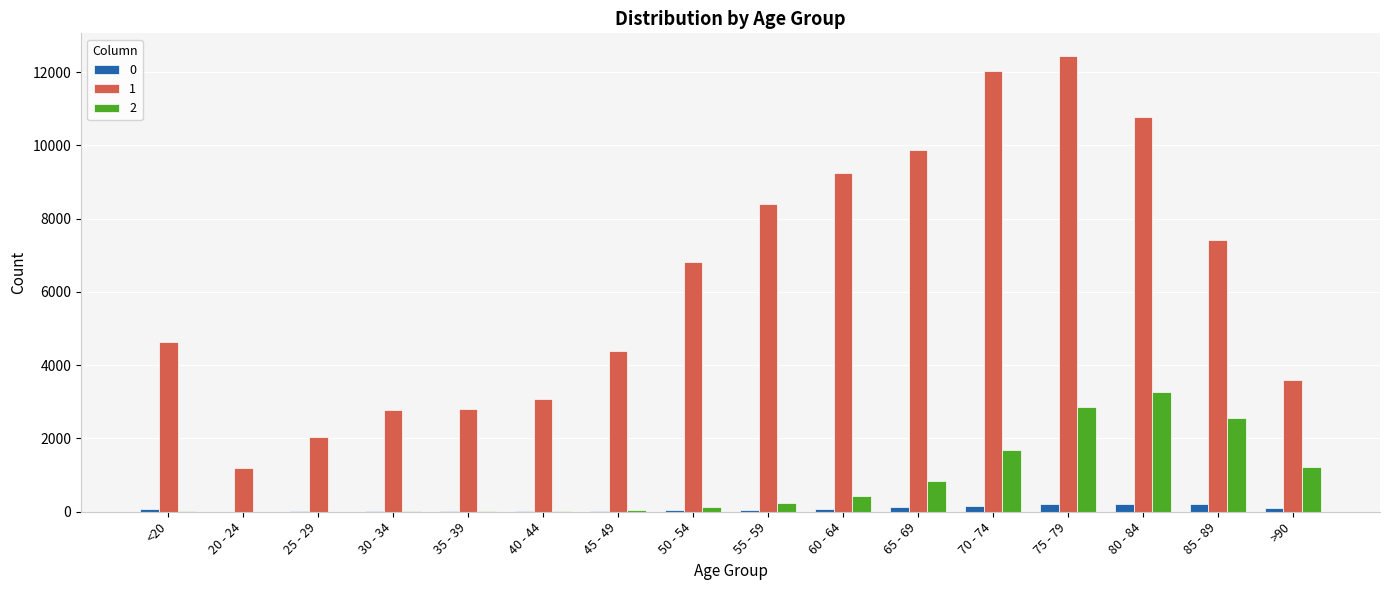

Where is 2 nearest to the value 1638?

70 - 74